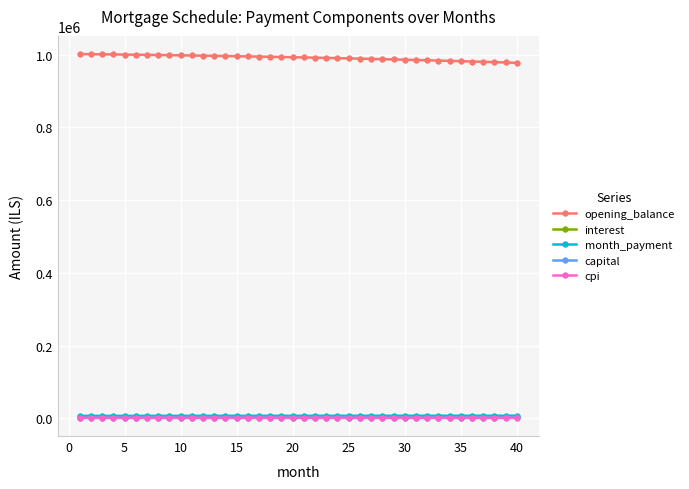

Which series has the largest total across all categories?

opening_balance